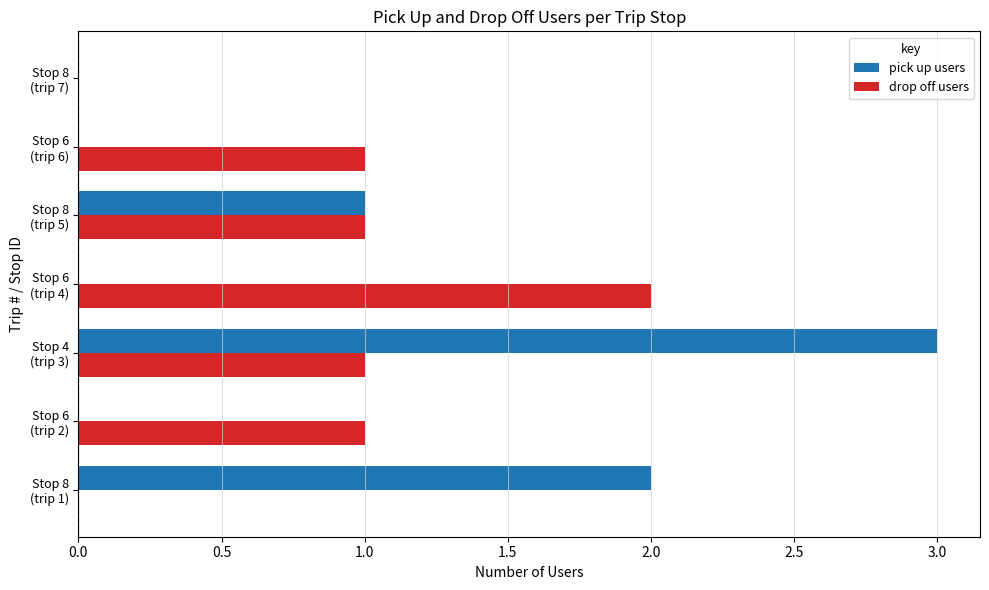

What are all the series names shown in the legend?

pick up users, drop off users